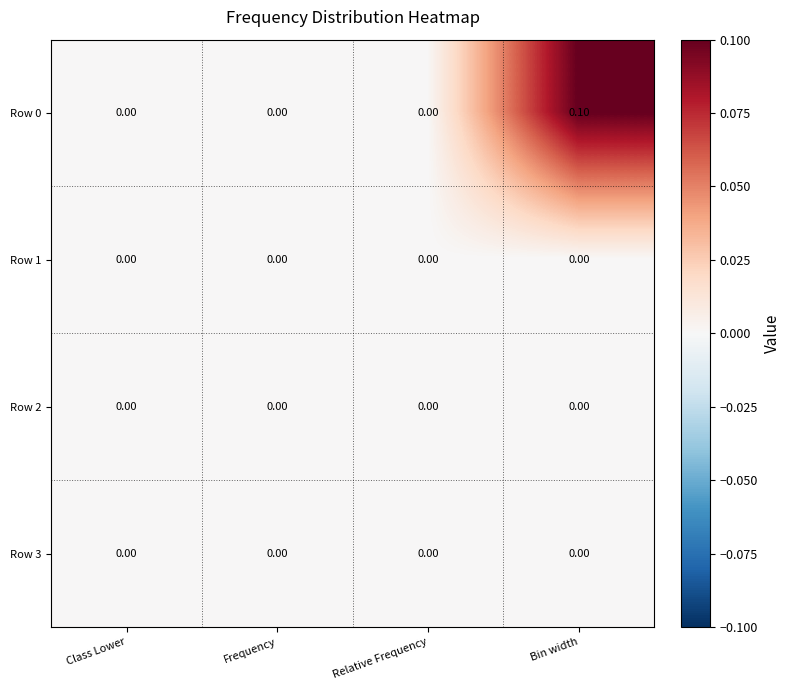

Which label corresponds to the largest value in the chart?

Bin width